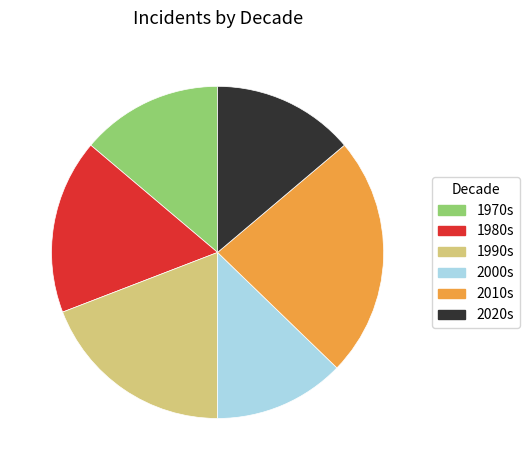

Which slice is the largest?

2010s